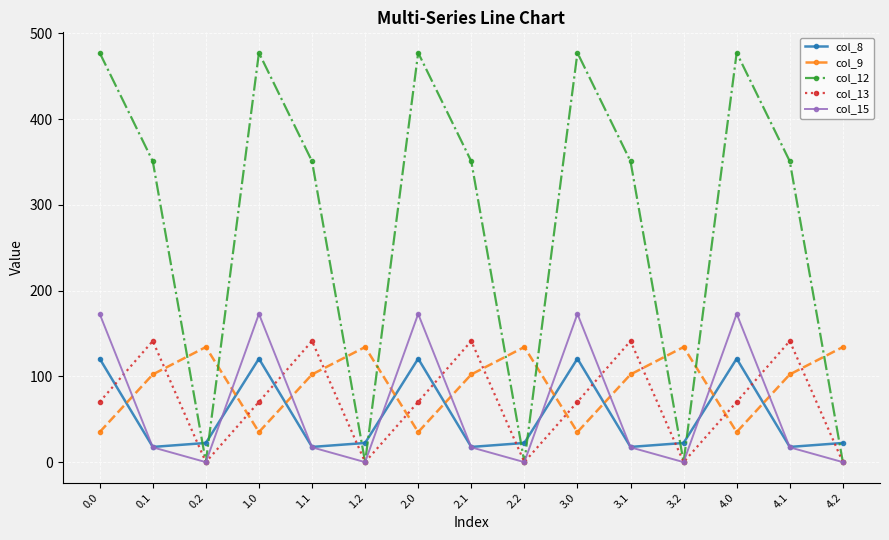

The col_15 series shows 0.0 at 4.2. True or false?

True